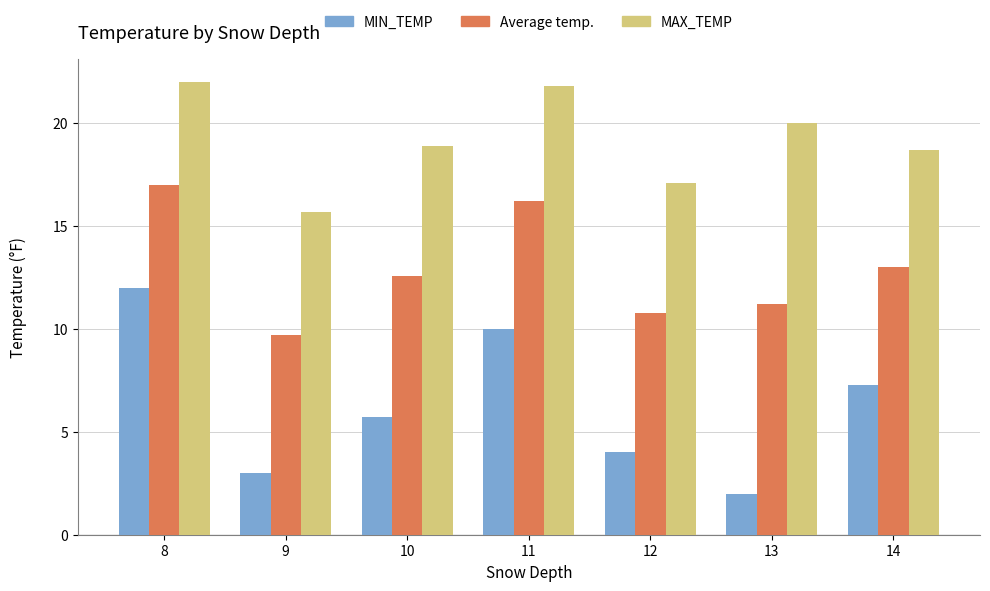

Is it true that Average temp. equals 10.8 at 12?

True